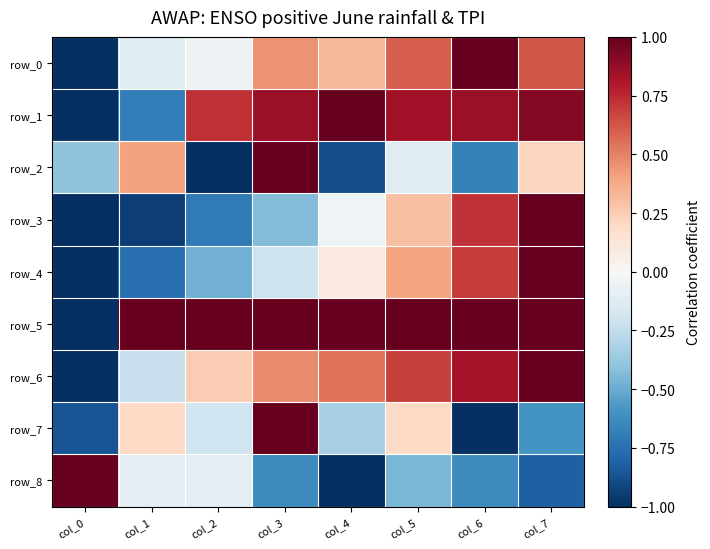

Which series has the largest total across all categories?

row_5